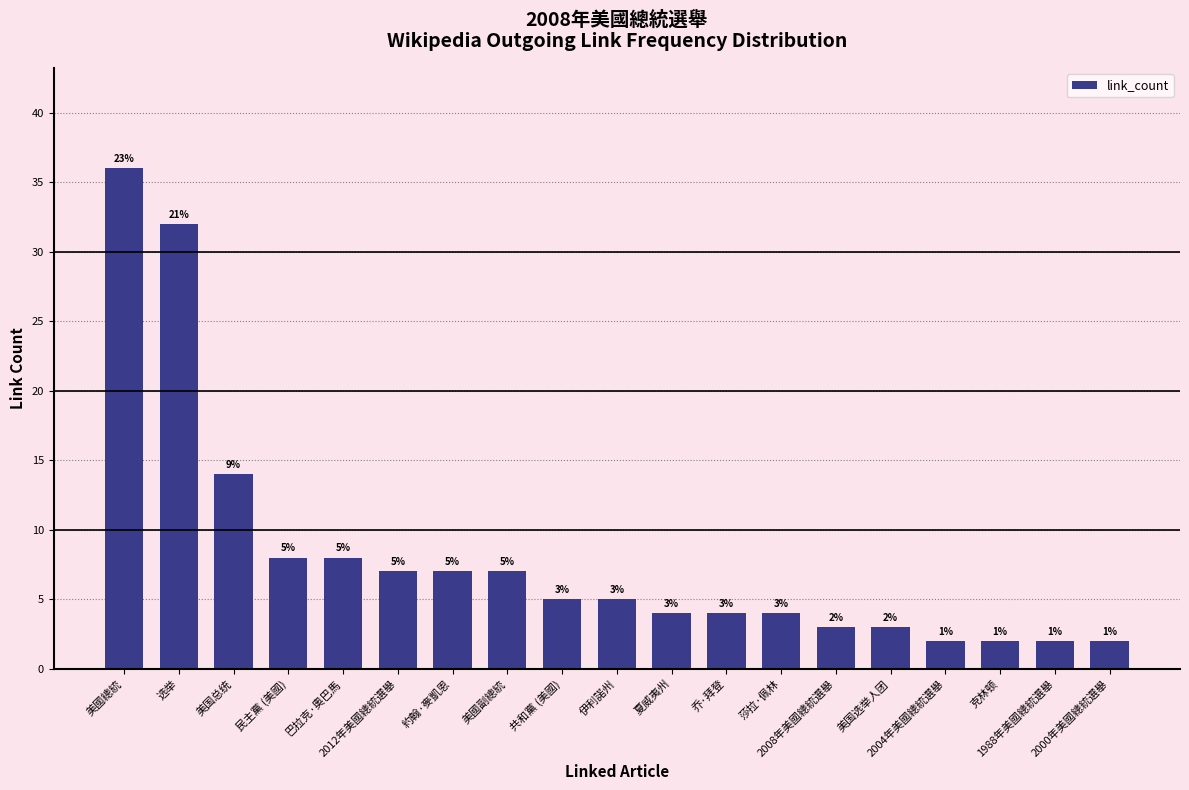

What is the value of the 5th bar from the left?

8